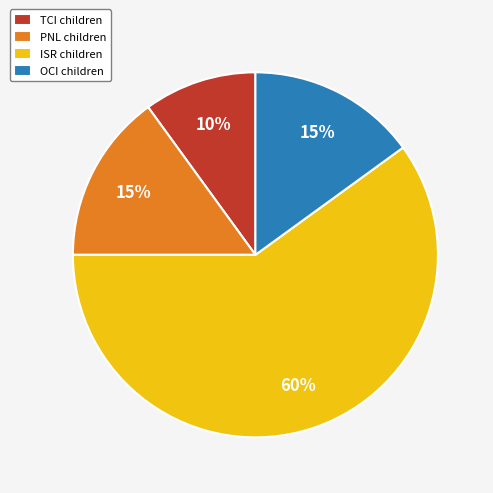

To the nearest percent, what percentage of the pie is TCI children?

10%